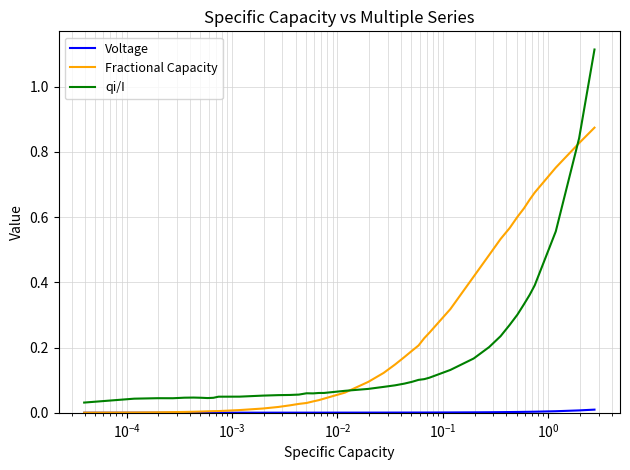

Which series has the largest total across all categories?

Fractional Capacity